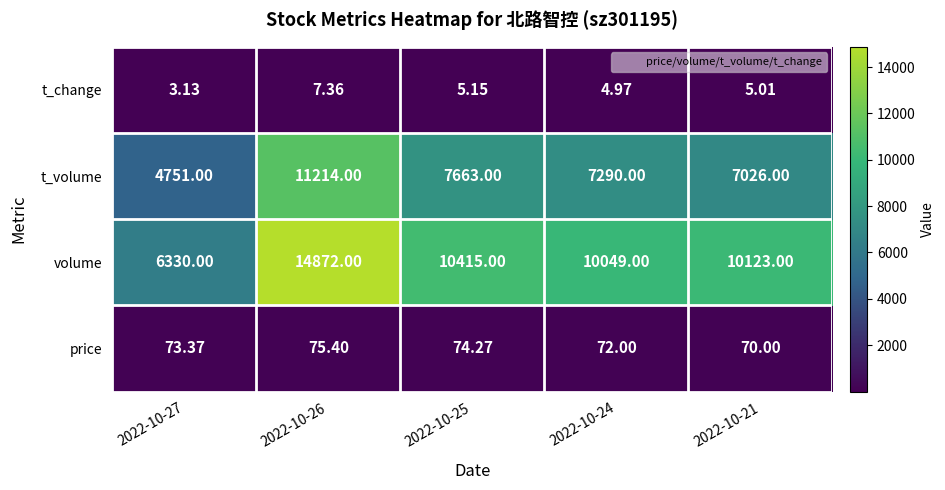

Rank the series at 2022-10-25 from lowest to highest value.

t_change, price, t_volume, volume